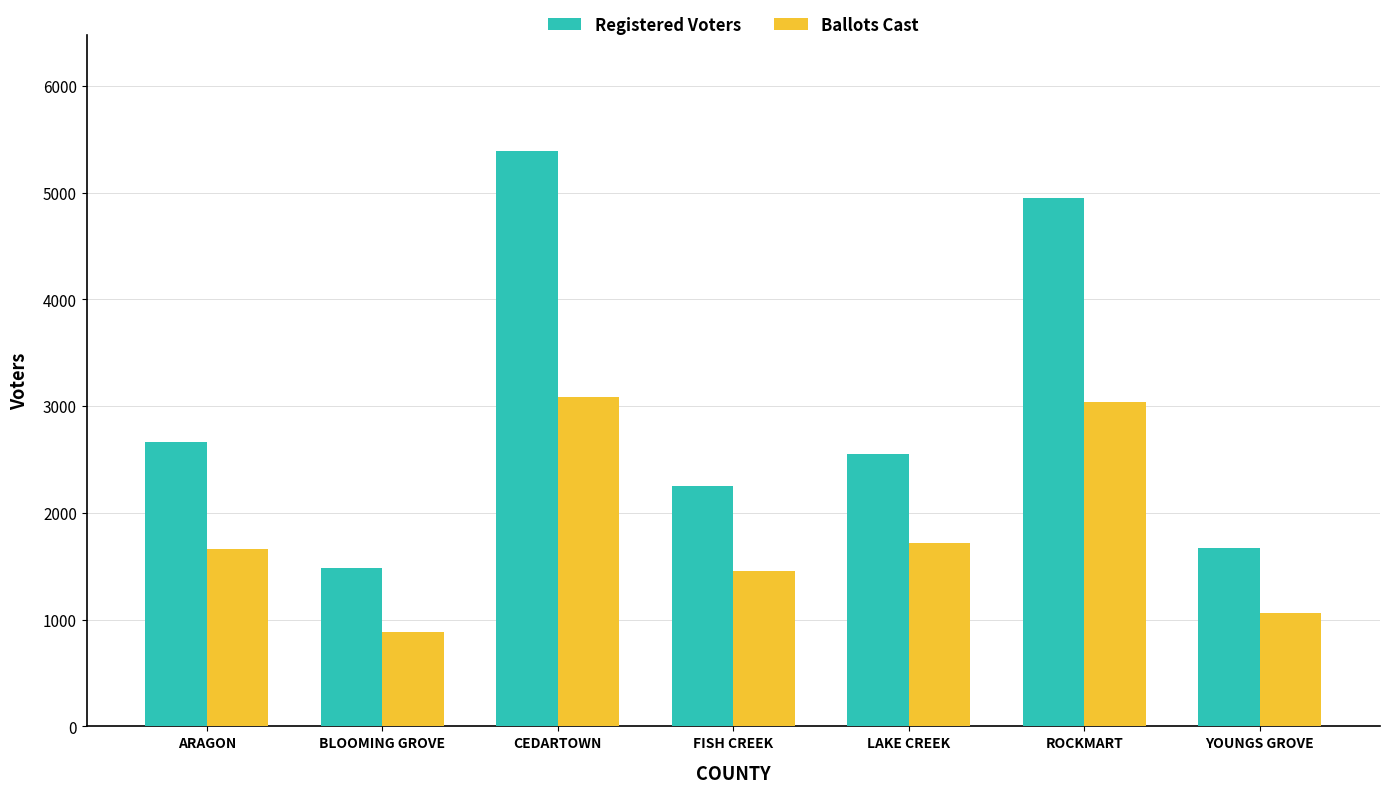

Which series has the largest range (max minus min)?

Registered Voters